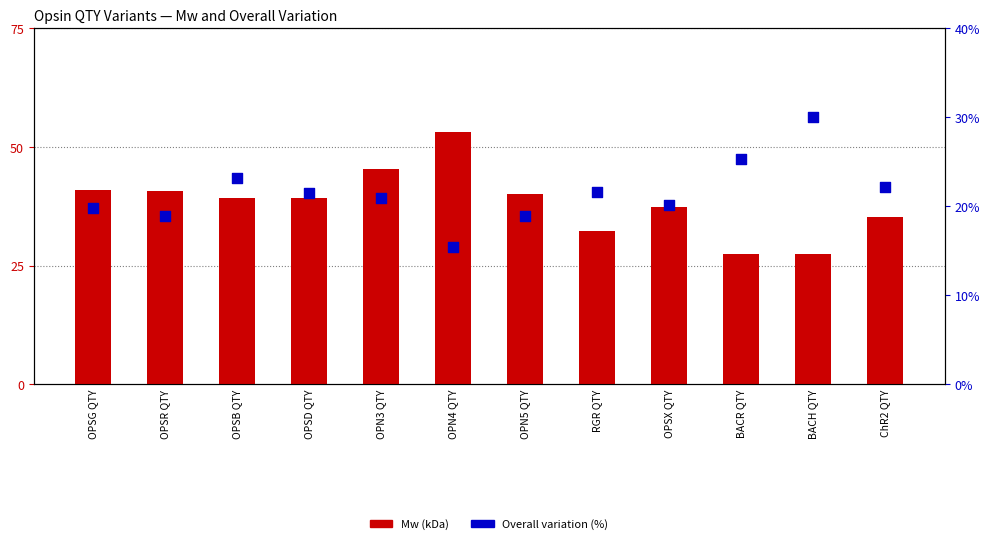

What are all the series names shown in the legend?

Mw (kDa), Overall variation (%)